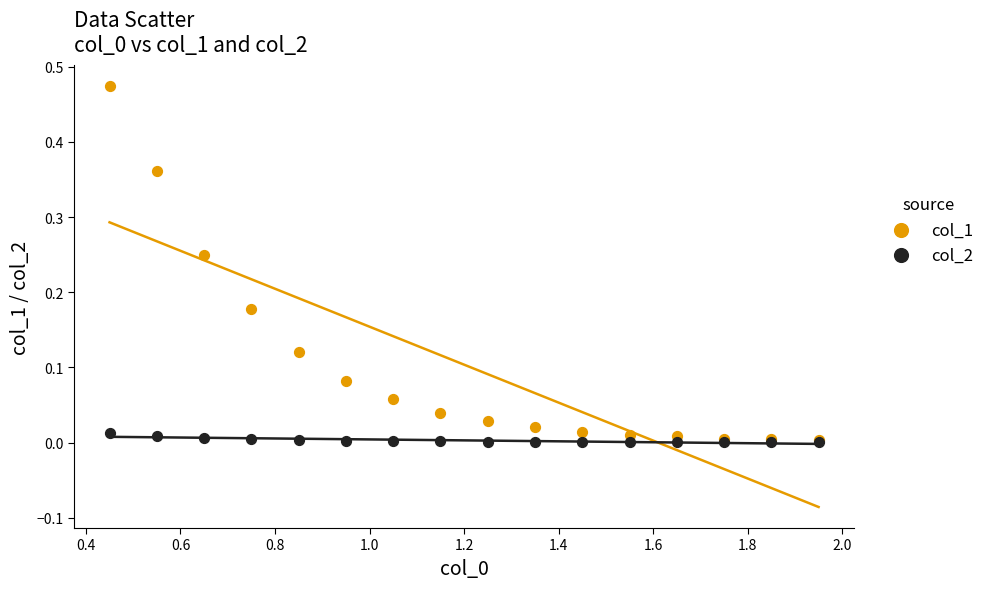

What are all the series names shown in the legend?

col_1, col_2